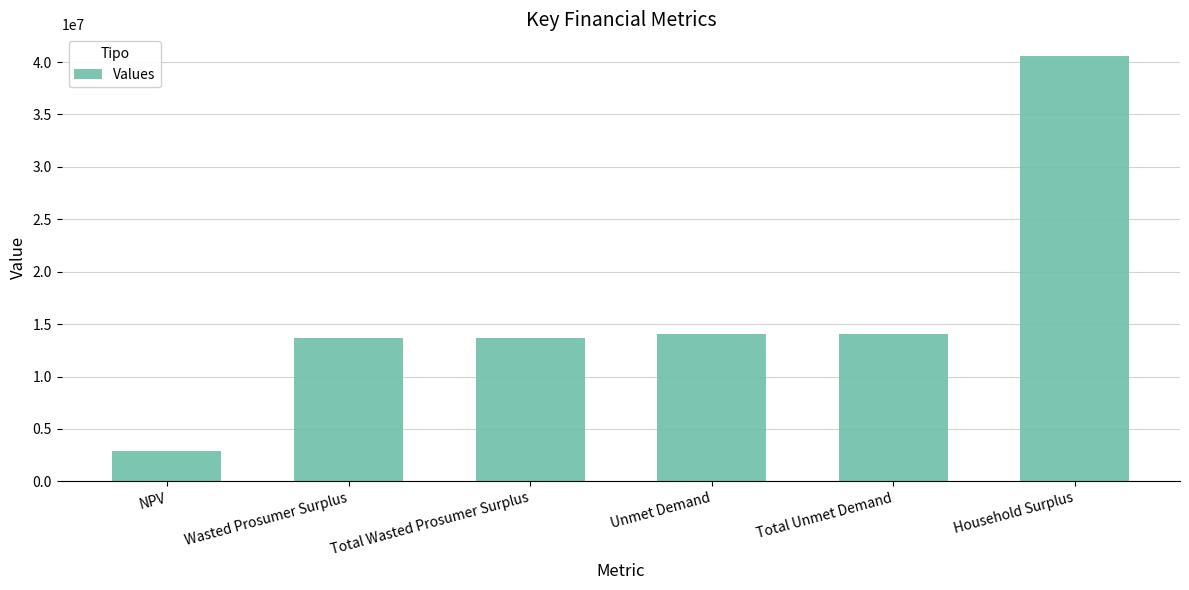

The chart shows a value of 23462353.0 at Total Unmet Demand. True or false?

False